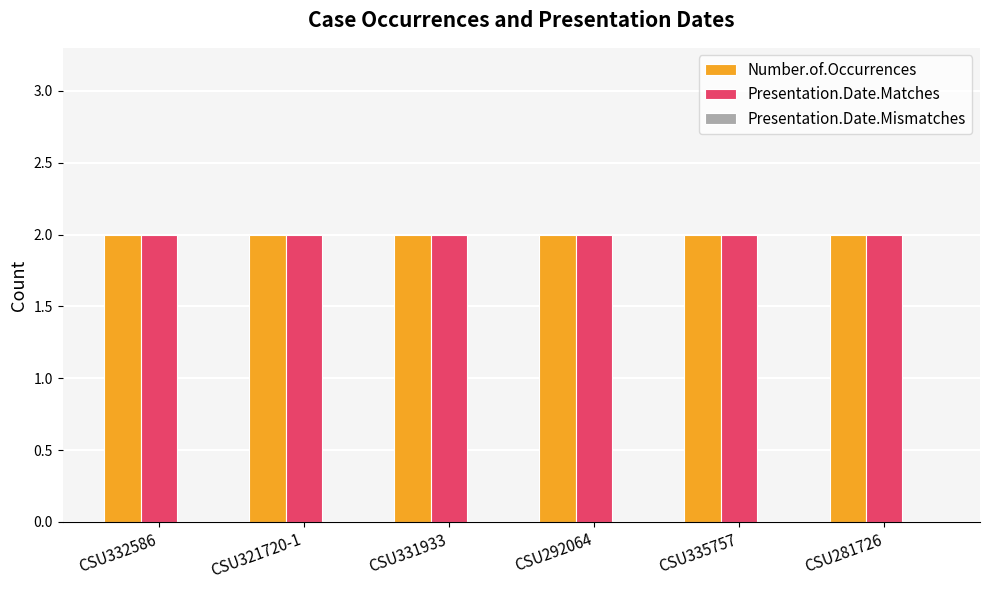

What are all the series names shown in the legend?

Number.of.Occurrences, Presentation.Date.Matches, Presentation.Date.Mismatches